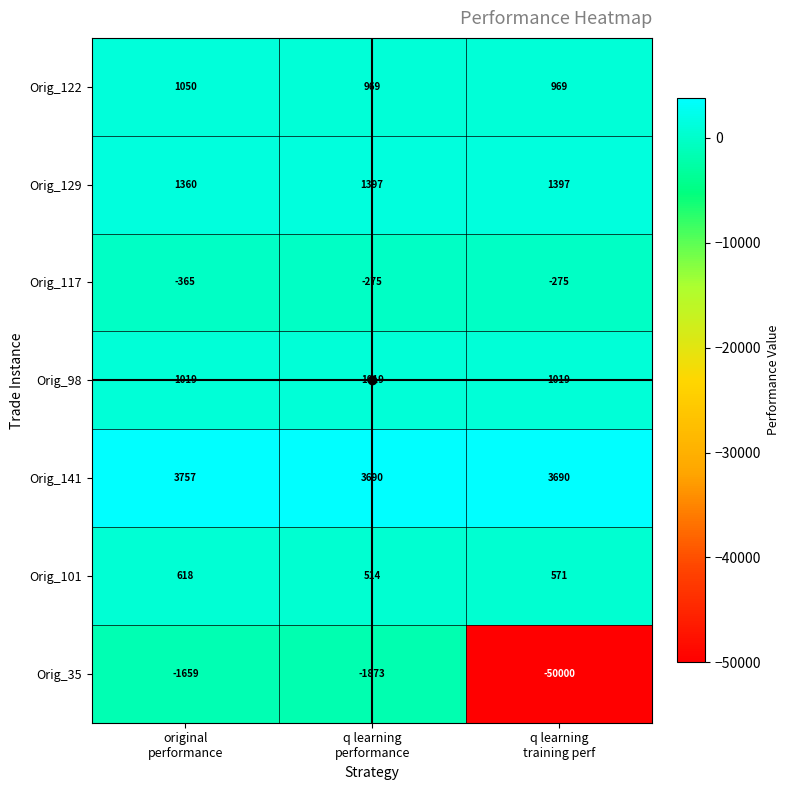

What is the minimum value shown in the chart?

-50000